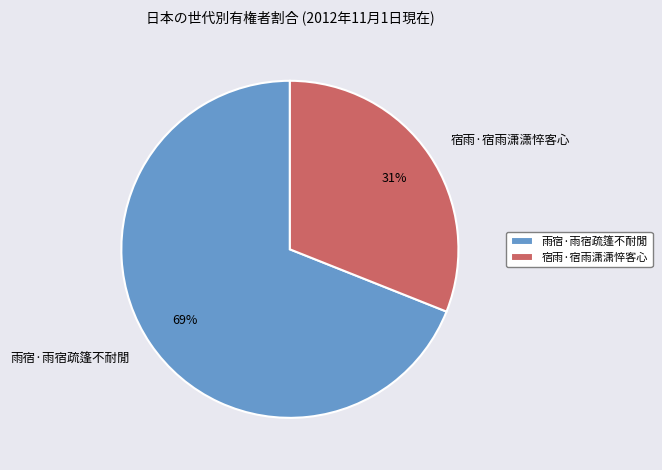

How many slices are in this pie chart?

2